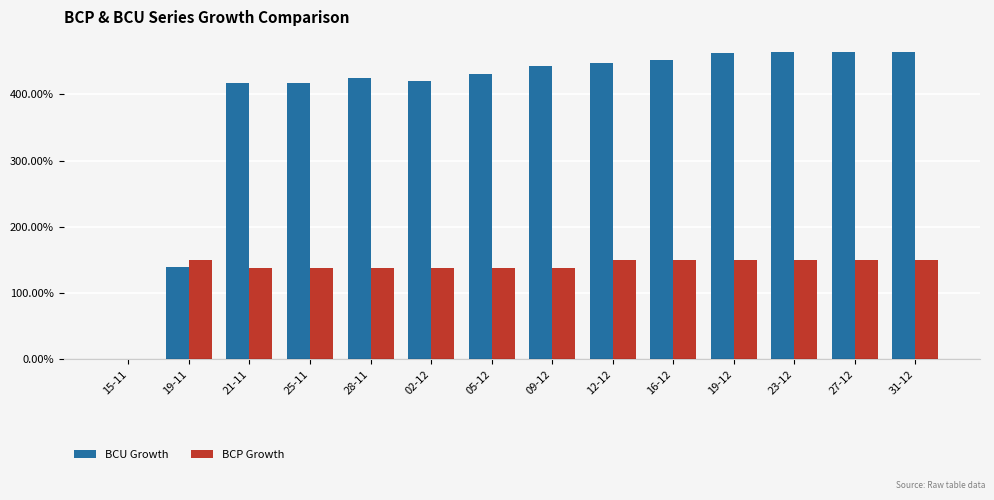

Which series changed the most between 02-12 and 16-12?

BCU Growth